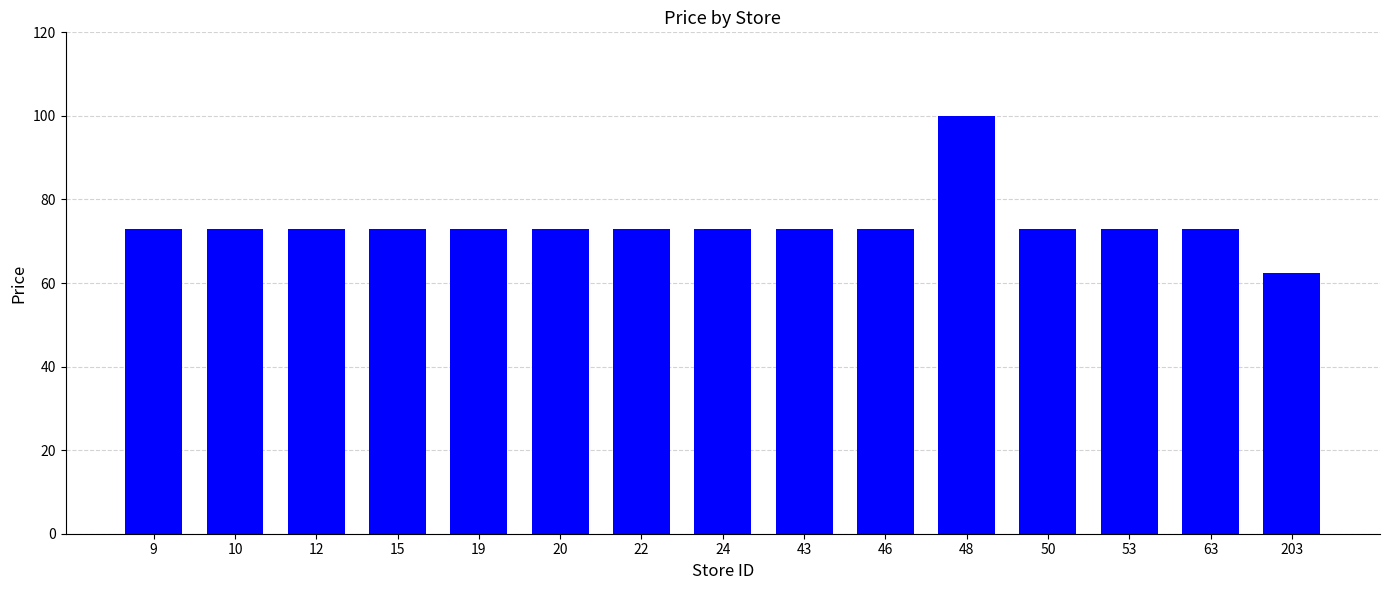

Approximately how many times larger is the value at 63 compared to 203?

1.2